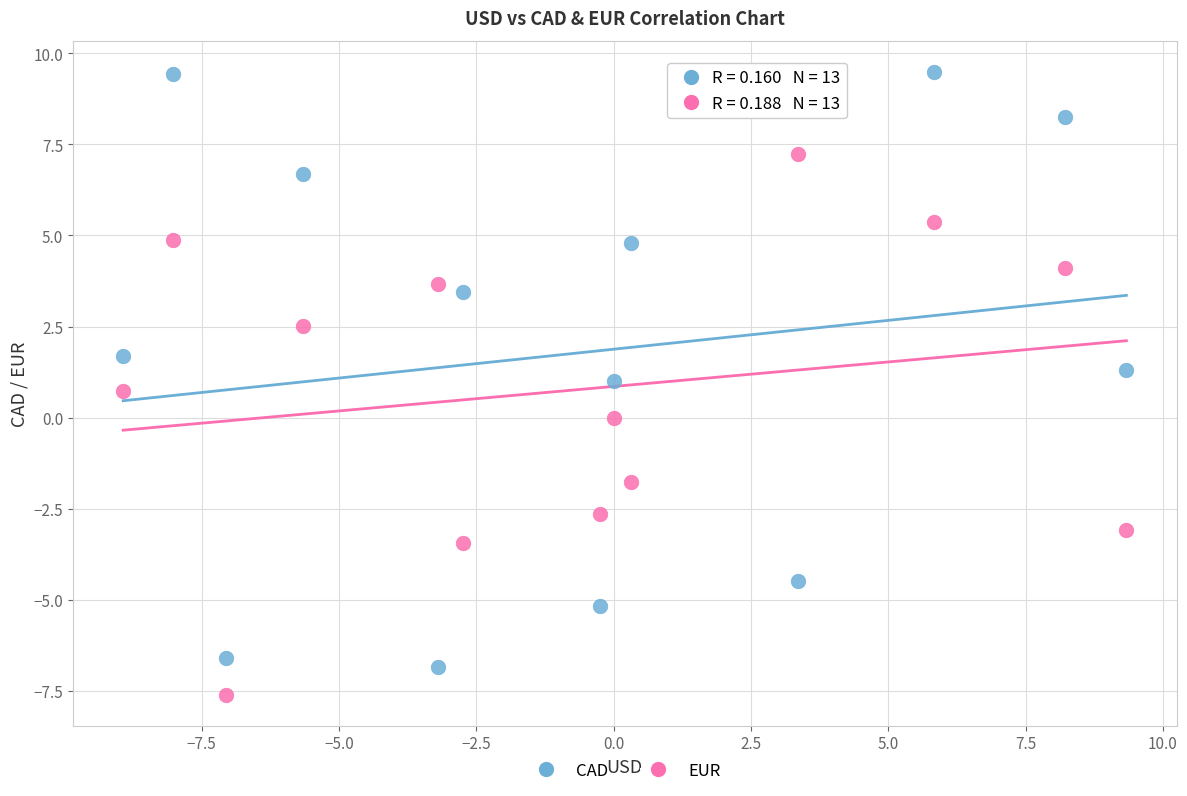

Across all data points, what is the range of Y values (max minus min)?

17.1